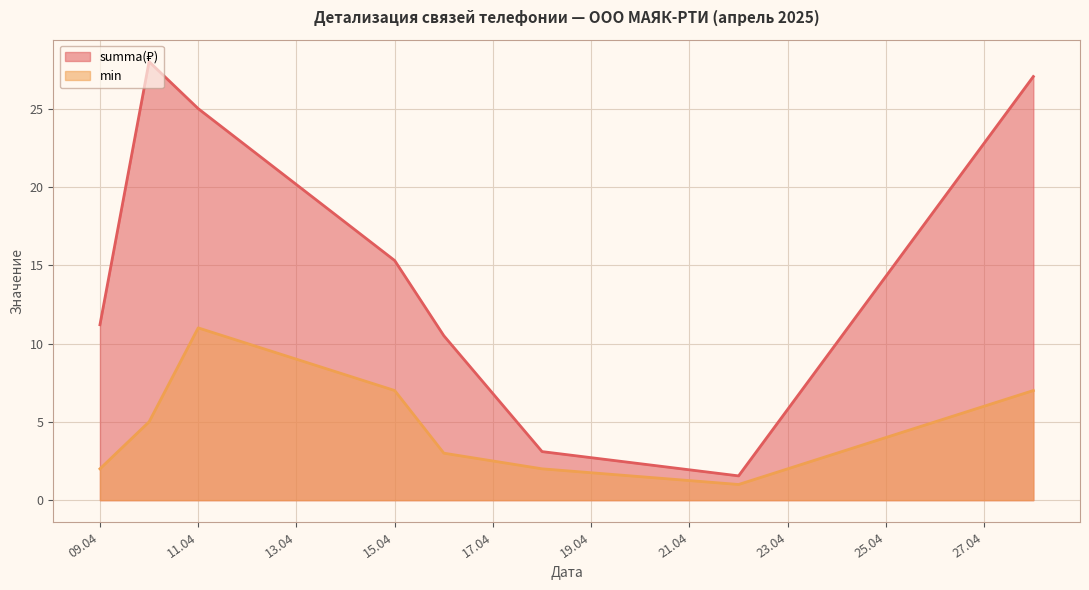

What is the minimum value for min?

1.0